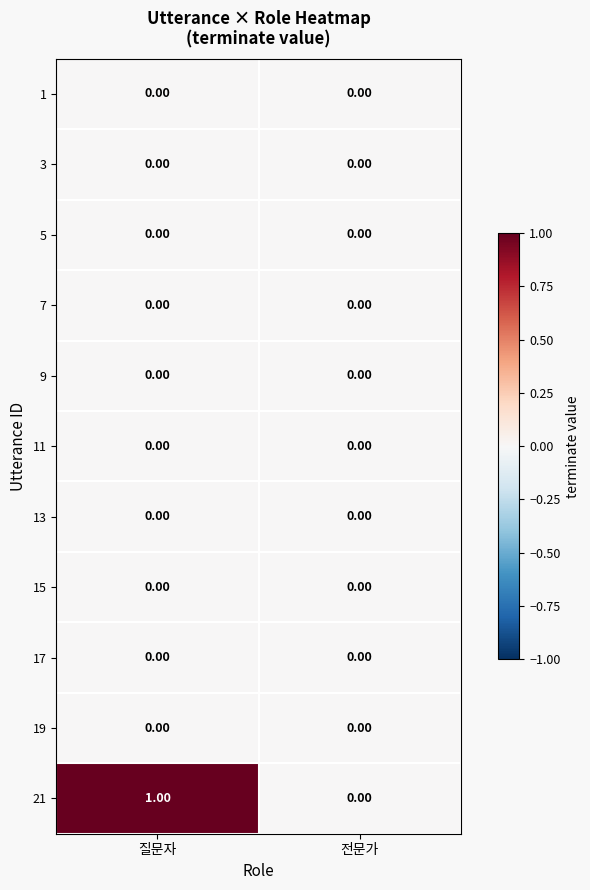

How many data points does each series have?

2